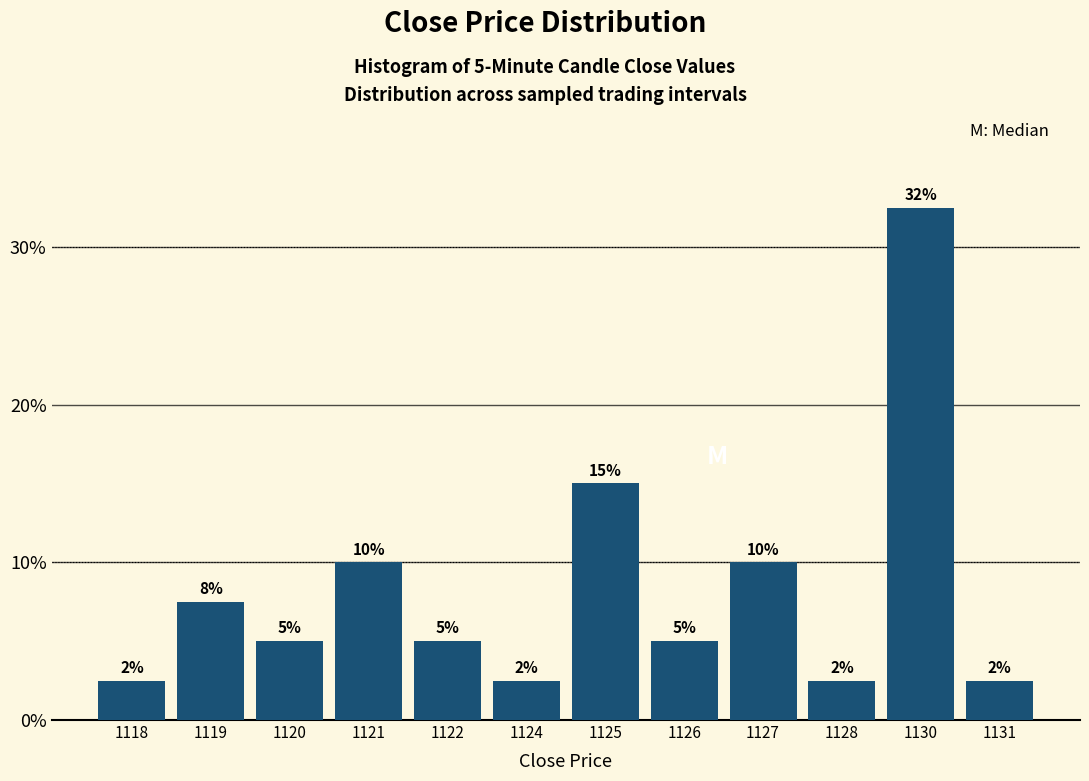

Approximately how many times larger is the value at 1118 compared to 1124?

1.0